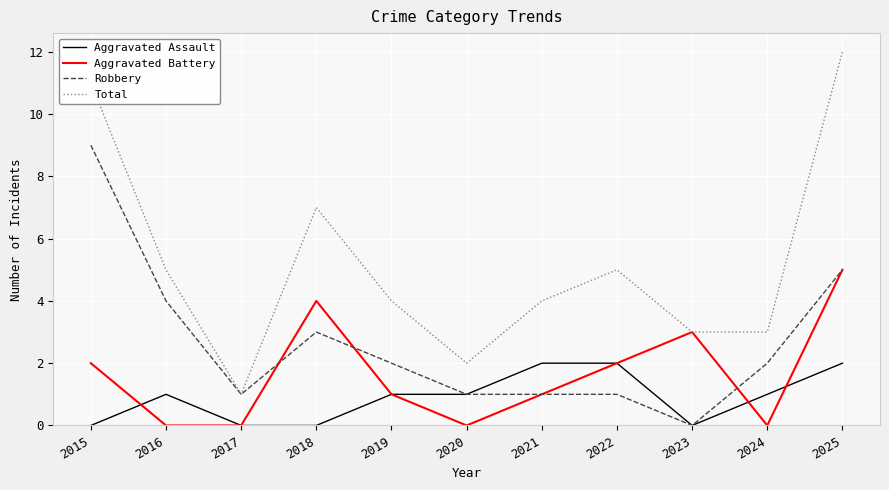

True or false: Aggravated Assault and Total cross at least once.

False